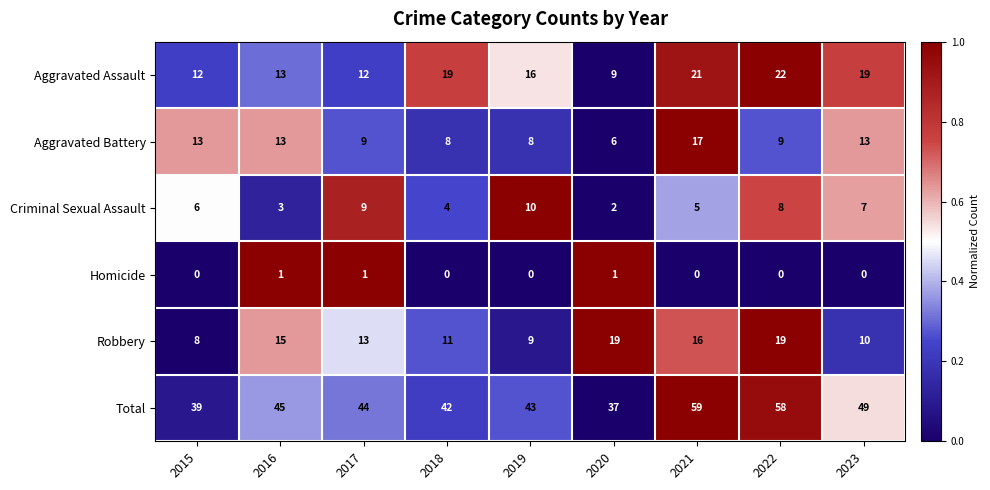

The Aggravated Assault series shows 19 at 2023. True or false?

True